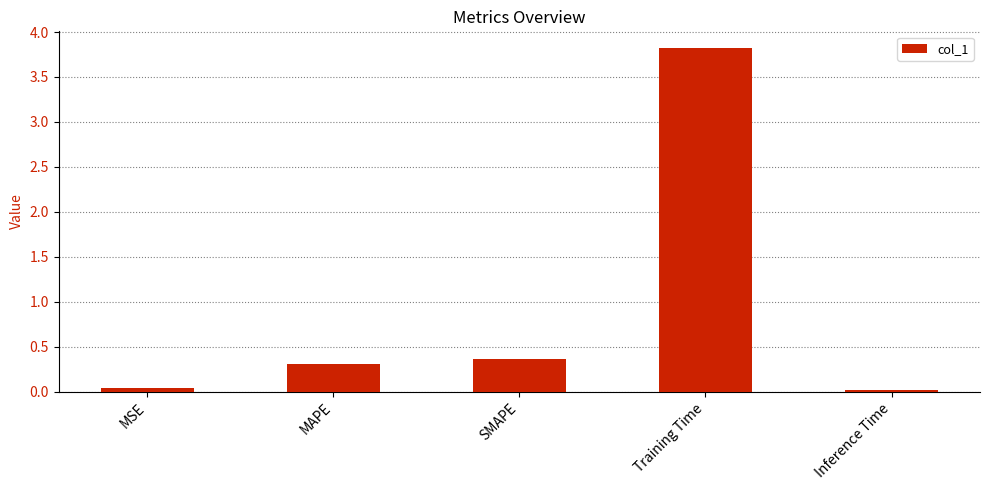

What is the difference between the second highest and second lowest values?

0.3